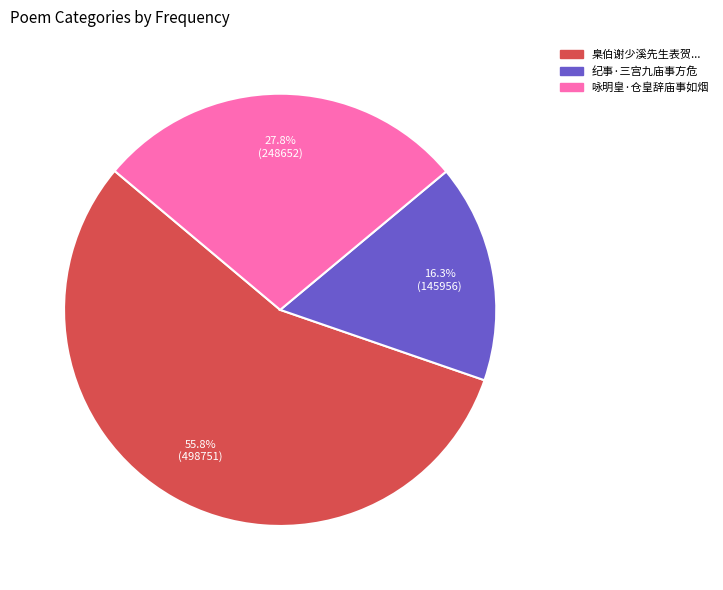

Is there any slice that represents more than half of the pie?

Yes